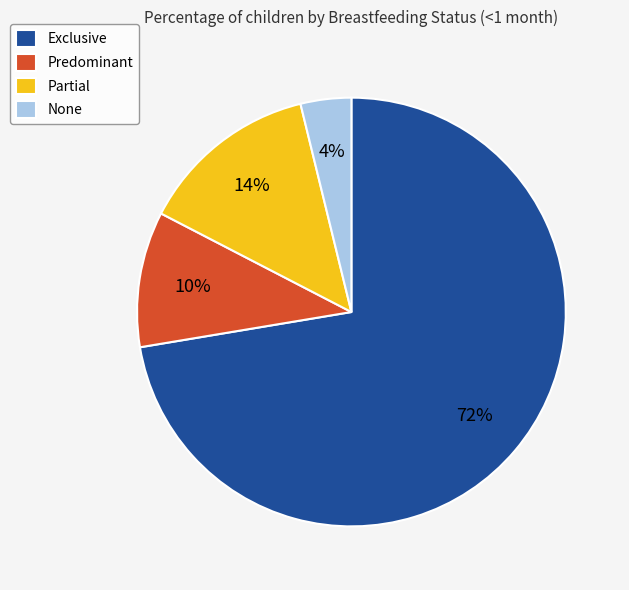

To the nearest percent, what portion does Exclusive represent?

72%